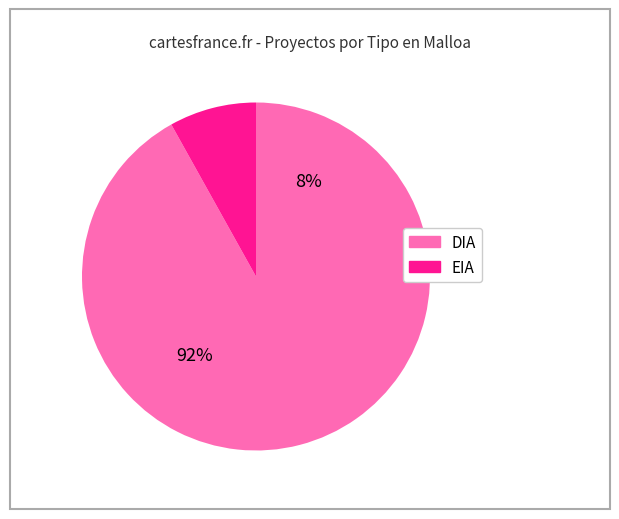

Does EIA represent more than half of the total?

No